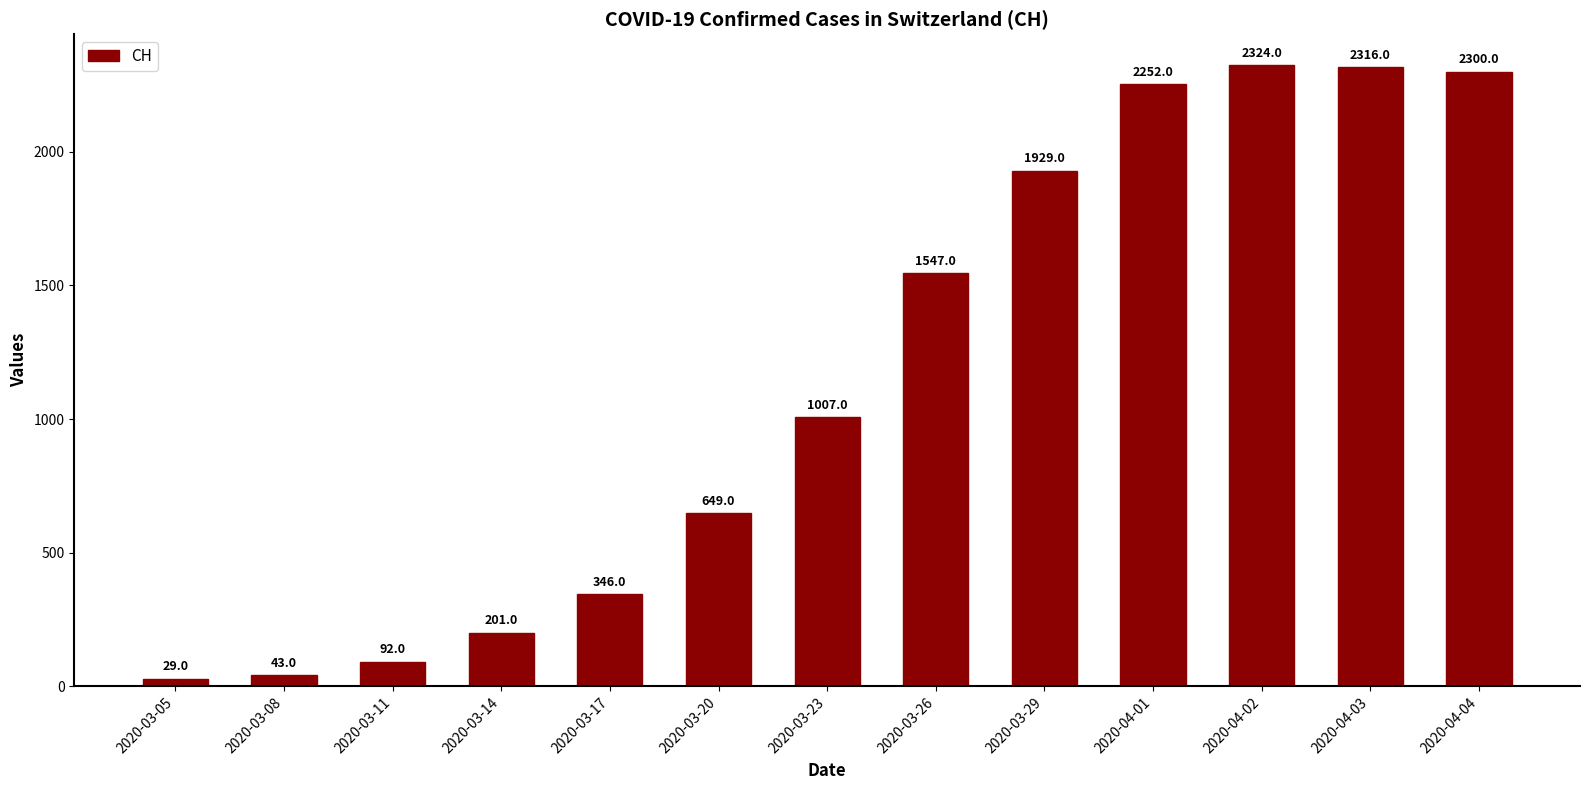

What is the maximum value shown in the chart?

2324